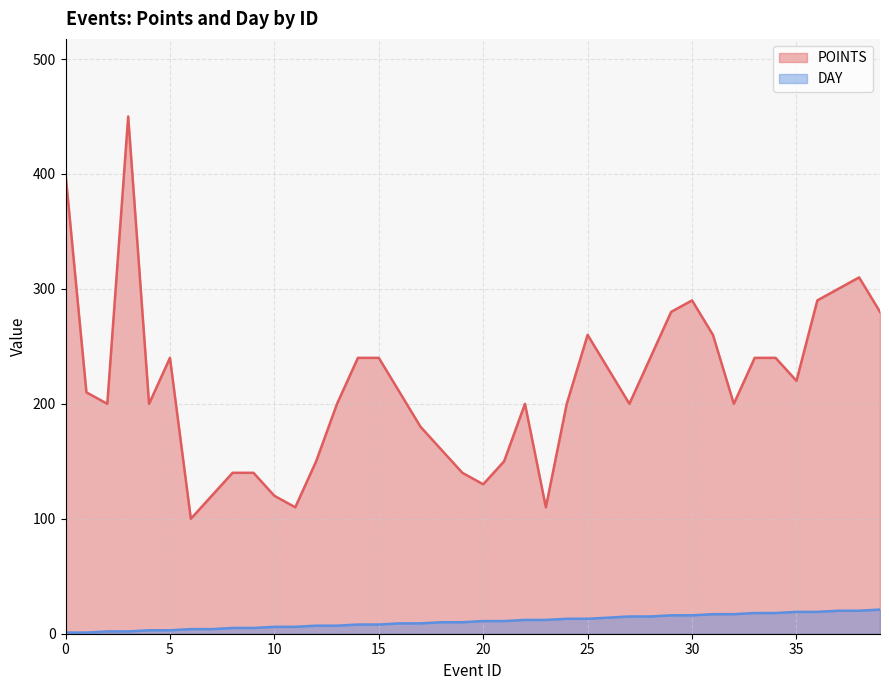

What is the highest value of the DAY series?

21